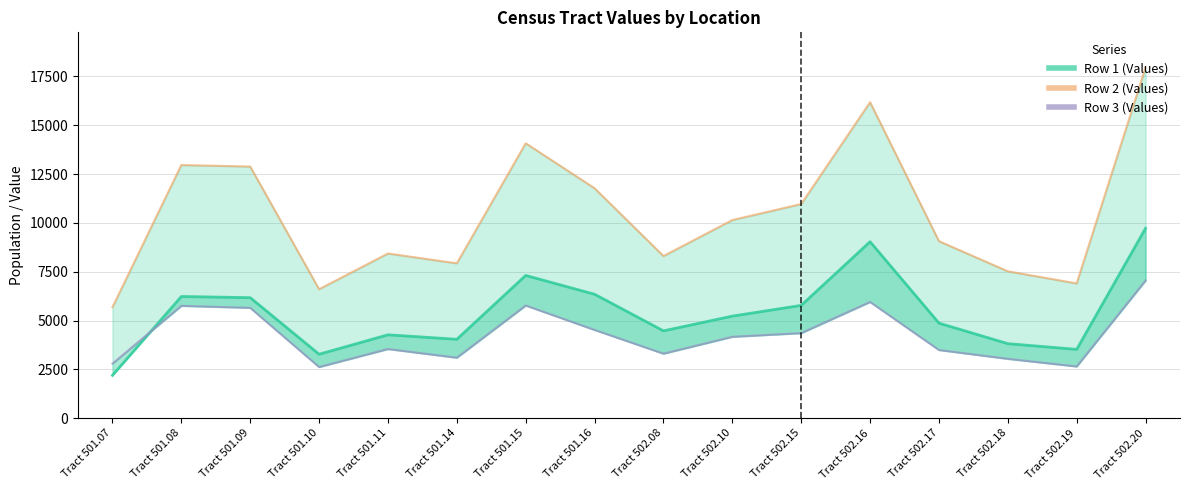

Reading left to right, list all the values displayed in this chart.

Row 1 (Values): 2195	6234	6174	3276	4272	4042	7312	6348	4474	5229	5779	9039	4870	3818	3526	9726
Row 3 (Values): 2796	5754	5652	2621	3543	3099	5771	4521	3306	4169	4357	5953	3493	3041	2650	7050
Row 2 (Values): 5684	12966	12887	6605	8434	7932	14079	11776	8304	10148	10968	16182	9065	7523	6903	17965